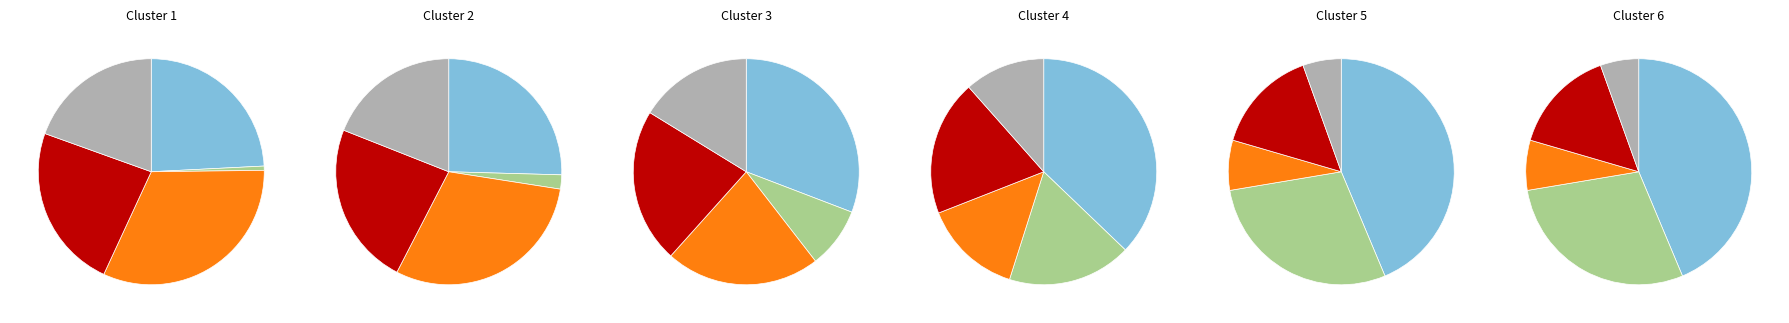

How many slices are in this pie chart?

5